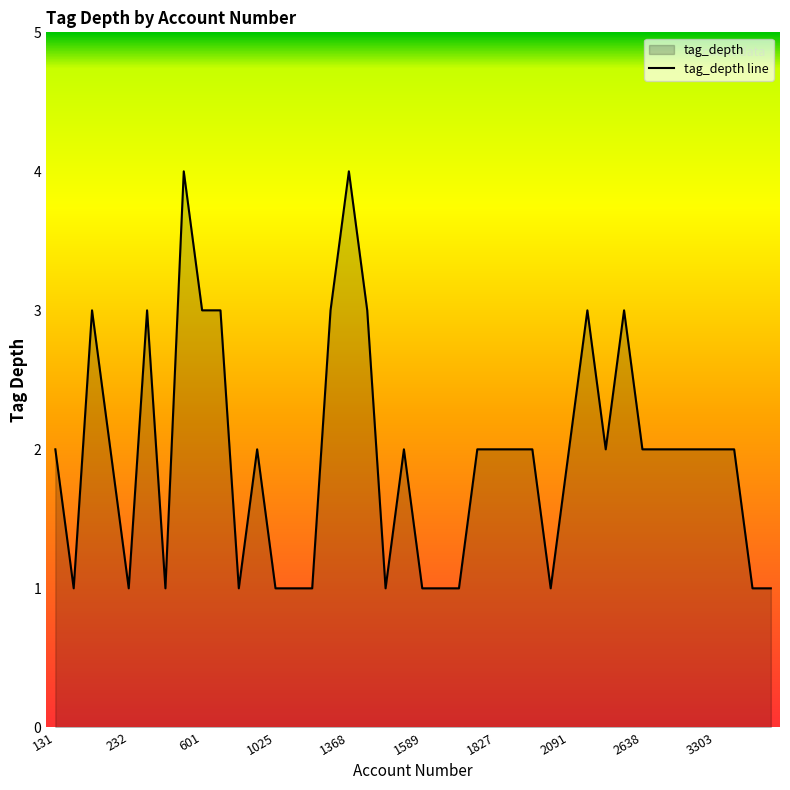

What is the approximate value at 2638?

2